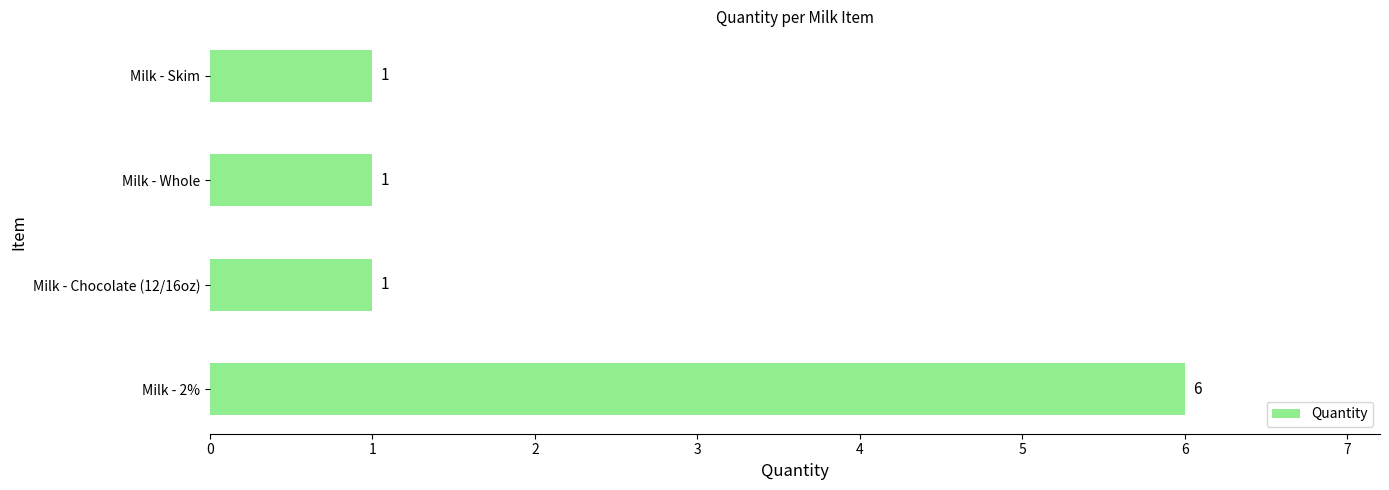

Count the values in the range 1 to 6.

4